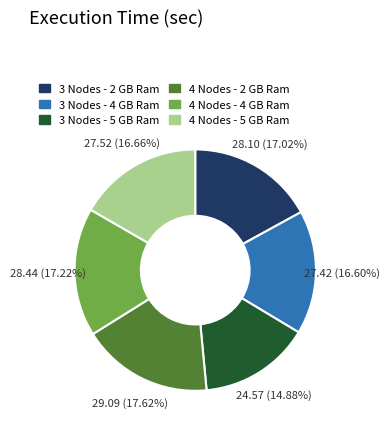

Do 4 Nodes - 5 GB Ram and 4 Nodes - 4 GB Ram together represent more than half of the pie?

No